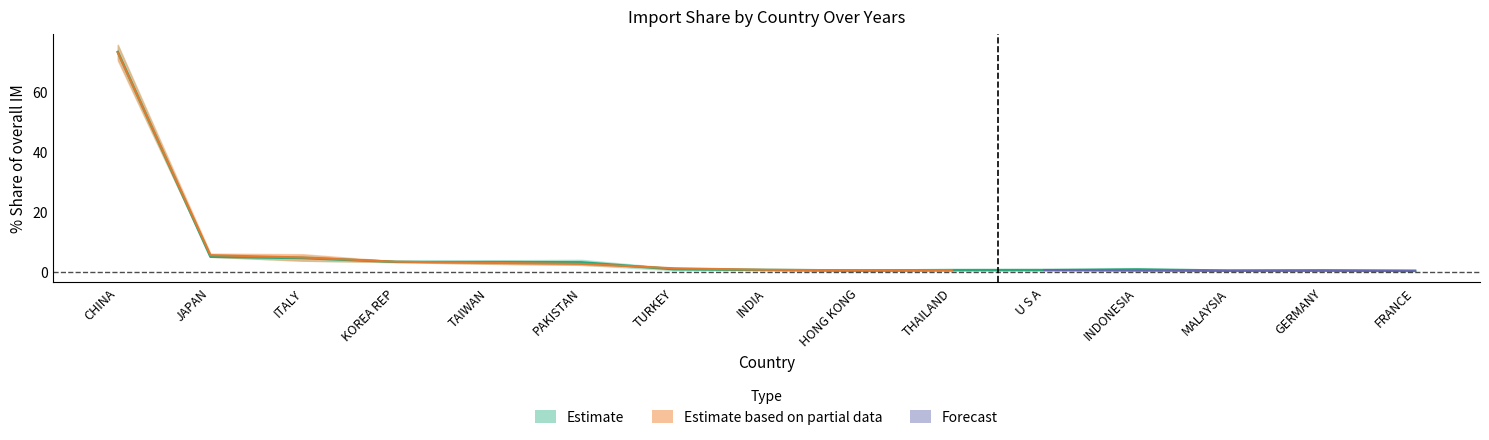

At which category does 200612_share reach its first local valley?

JAPAN